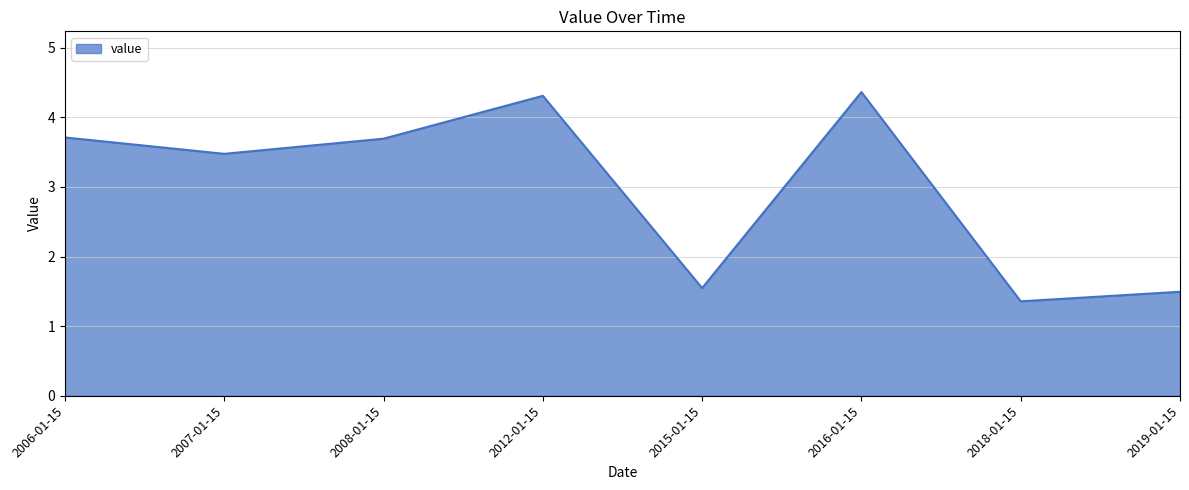

What is the sum of the values at 2008-01-15 and 2019-01-15?

5.2